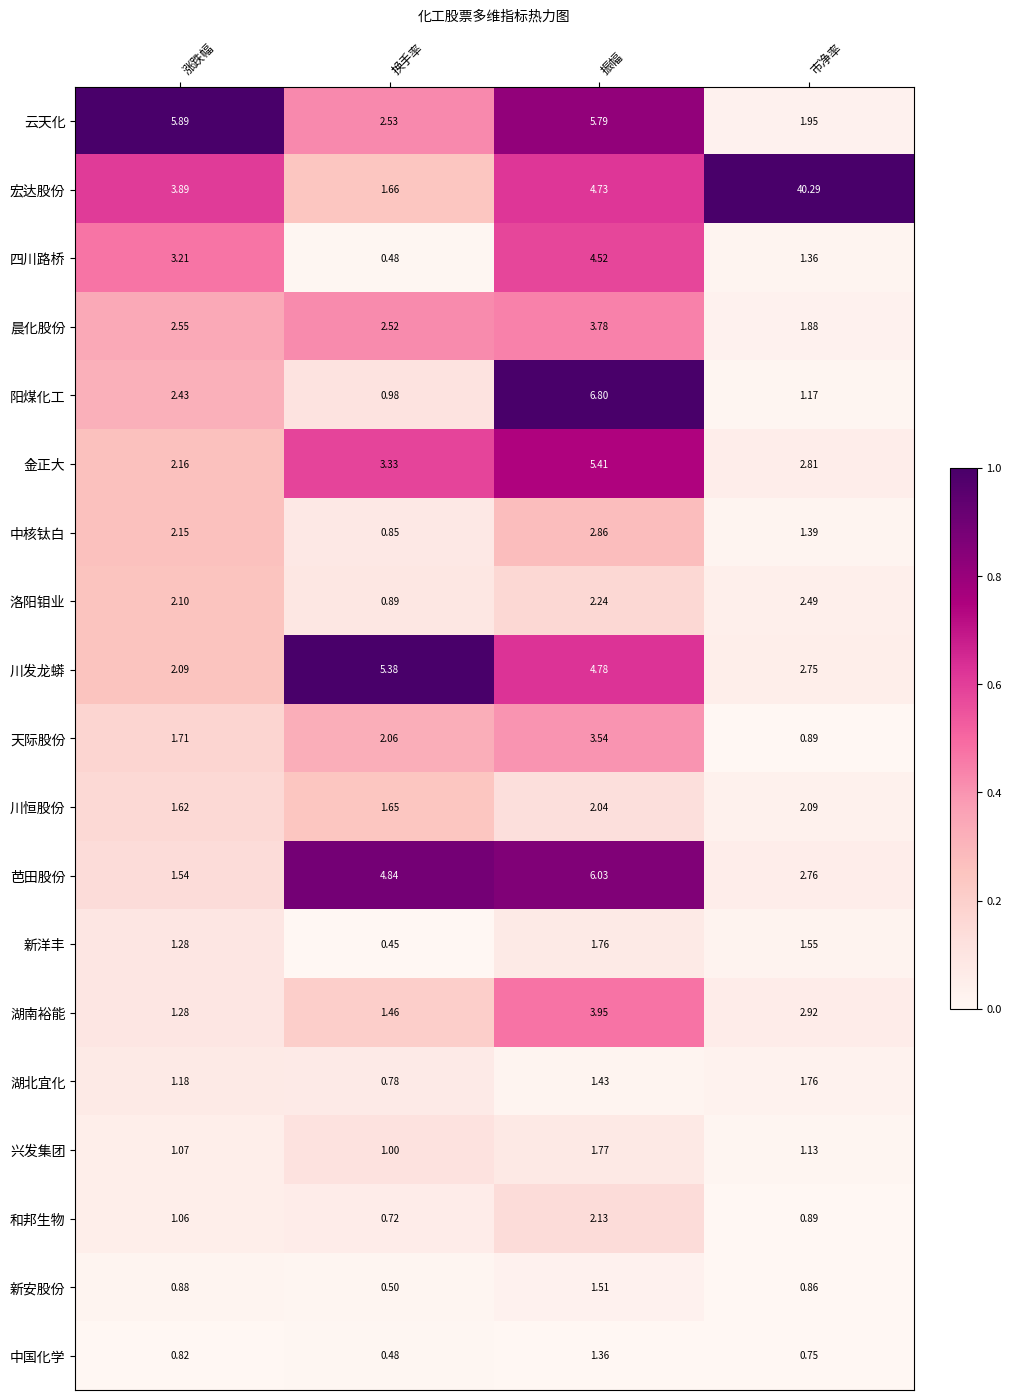

At which category does the chart reach its peak across all series?

市净率